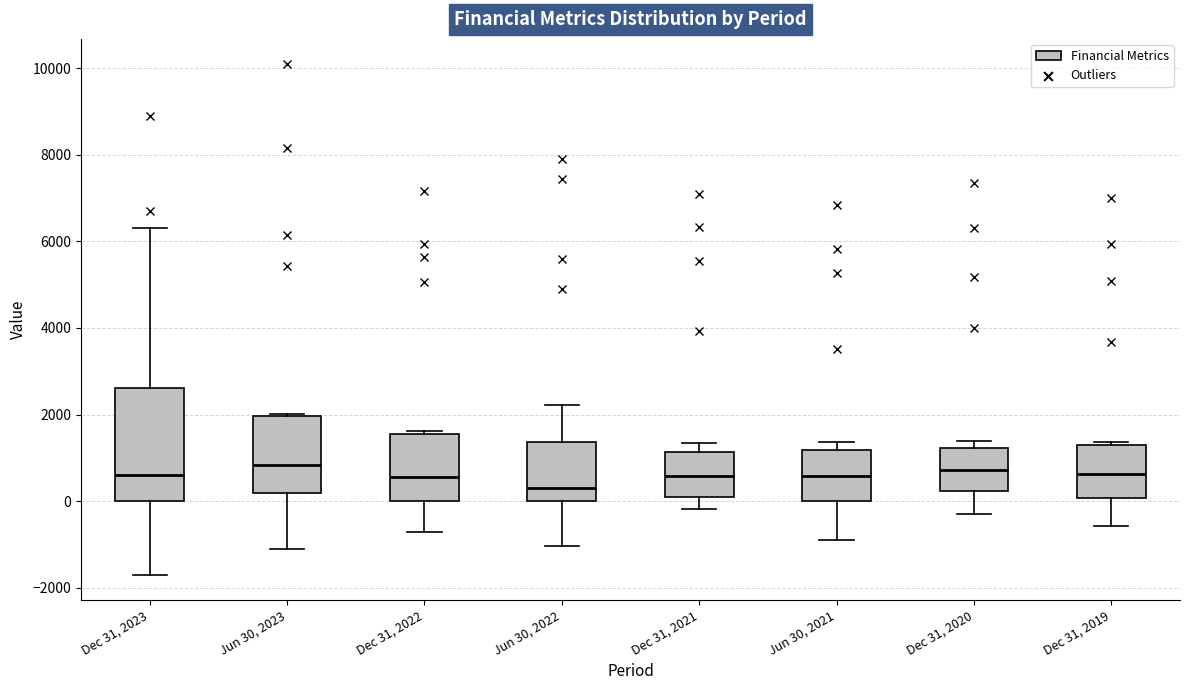

Which box is the tallest, from its lower edge to its upper edge?

Dec 31, 2023